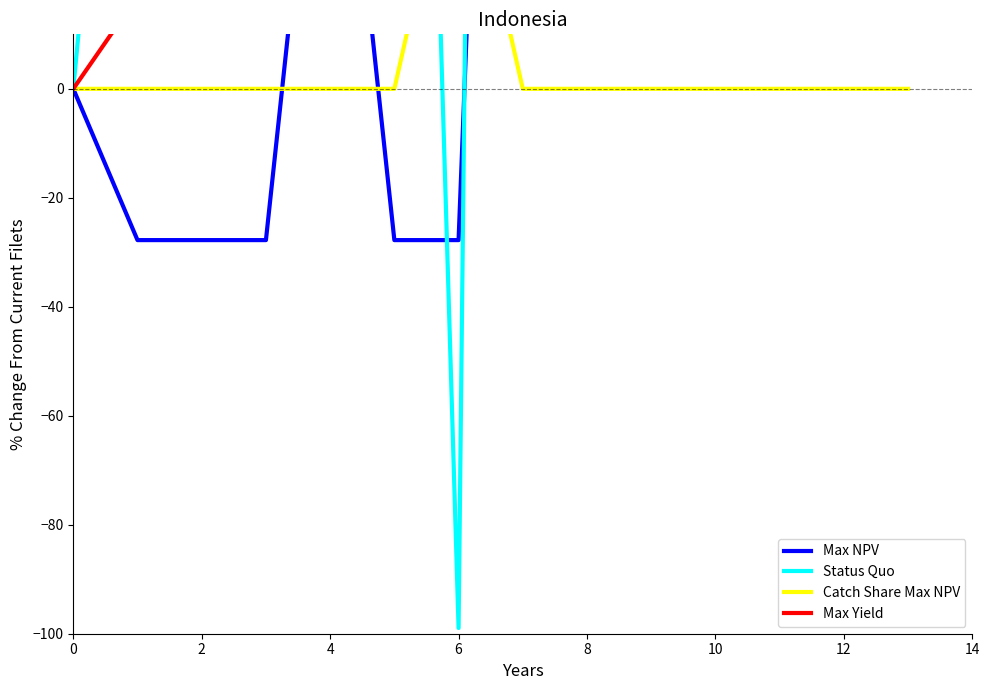

Which series has the widest spread of values?

Status Quo